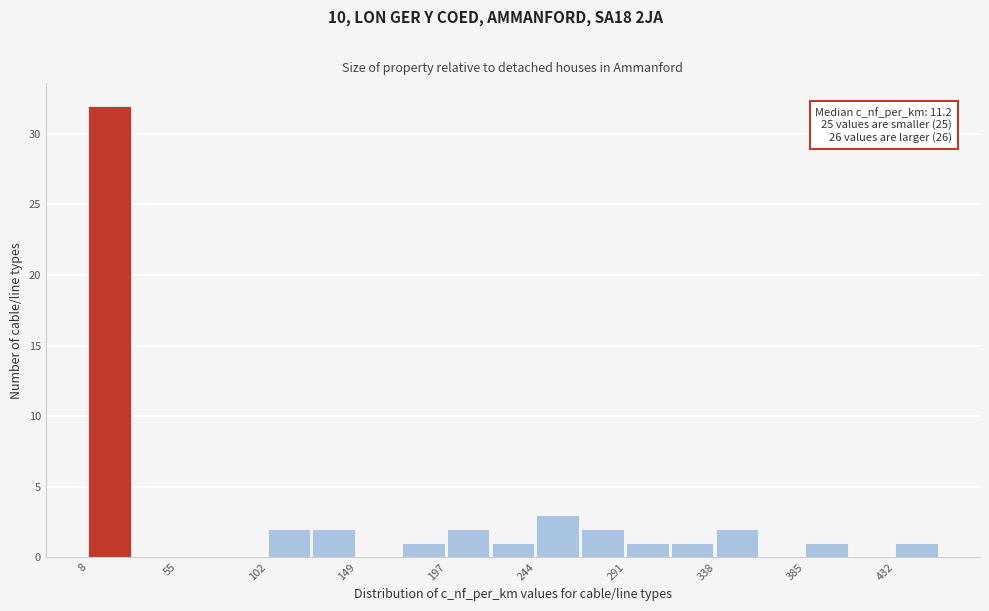

Which range on the x-axis has the tallest bar?

10 to 30